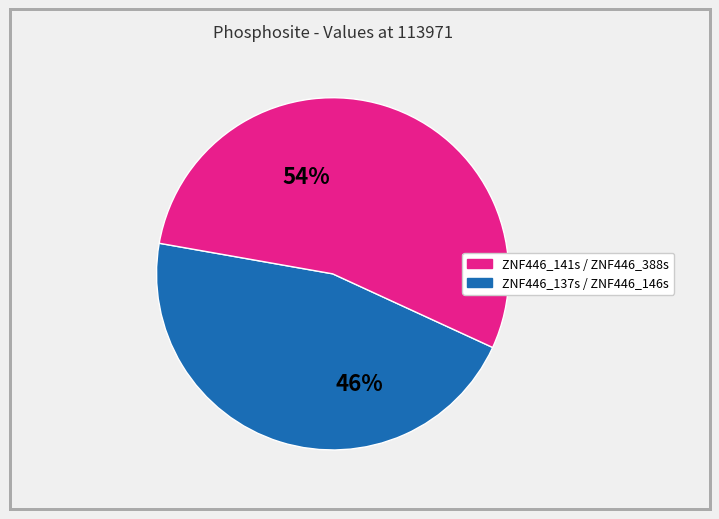

To the nearest percent, what is the average slice percentage?

50%